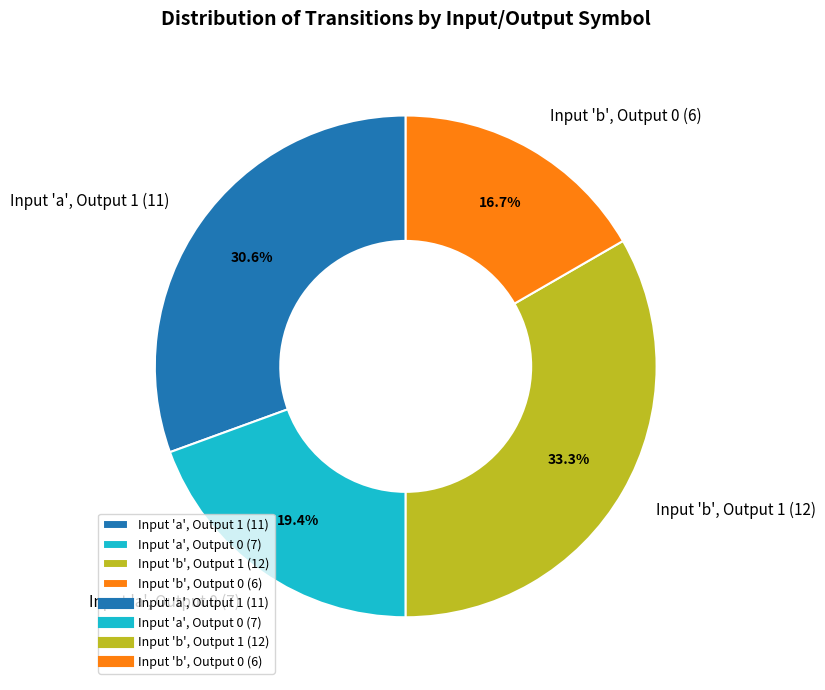

What is the largest slice in the pie chart?

Input 'b', Output 1 (12)